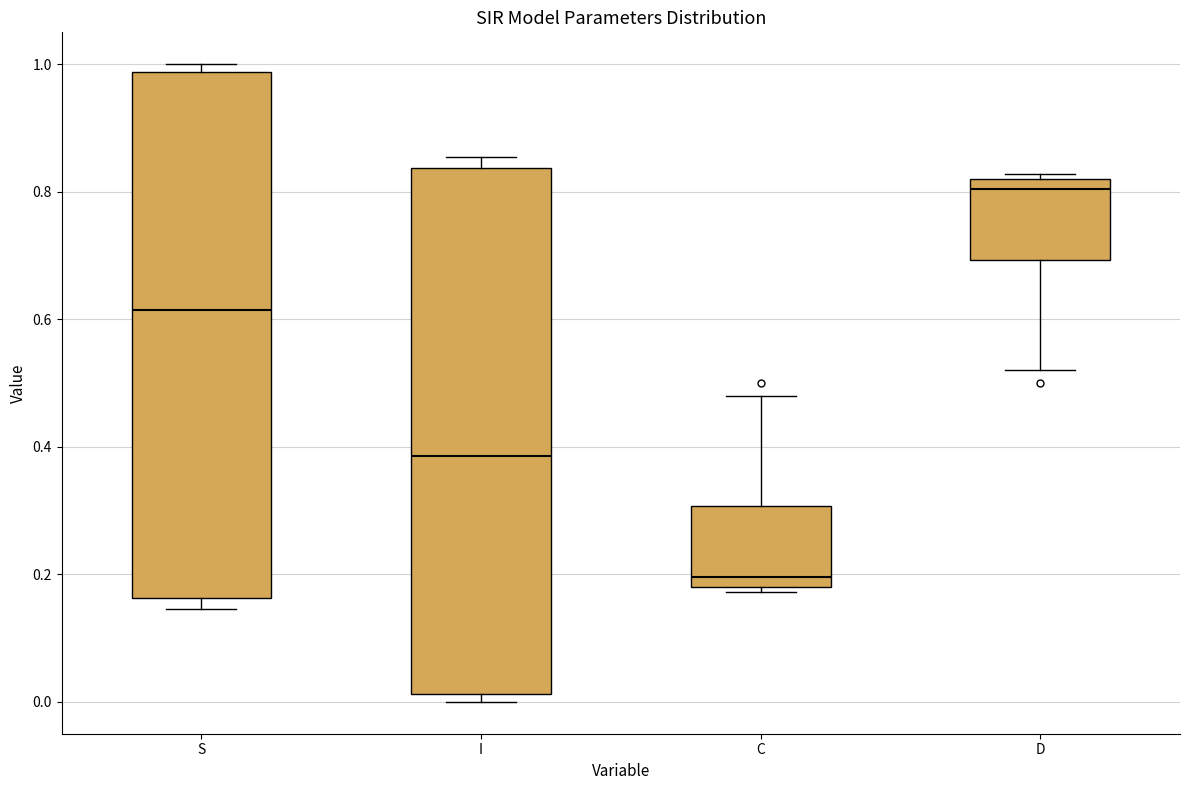

Which box has the lowest median line?

C